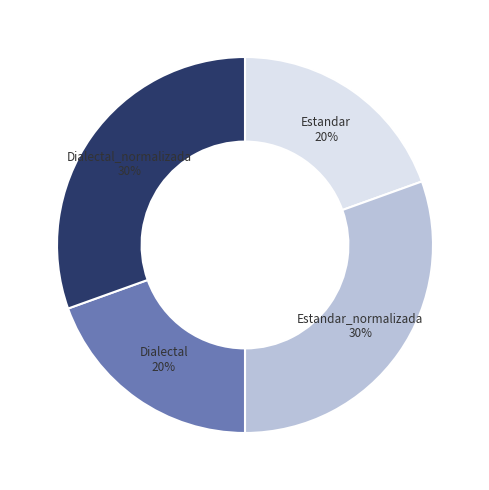

To the nearest percent, what is the average slice percentage?

25%